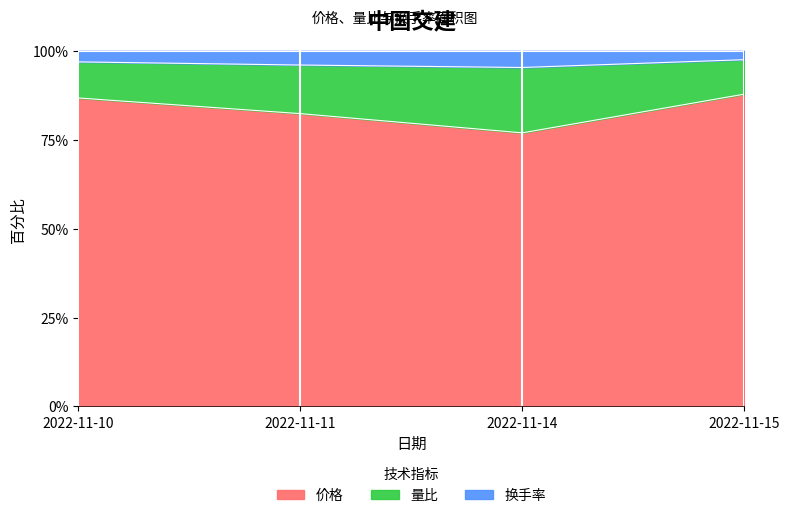

At which label does 价格 reach its minimum?

2022-11-14